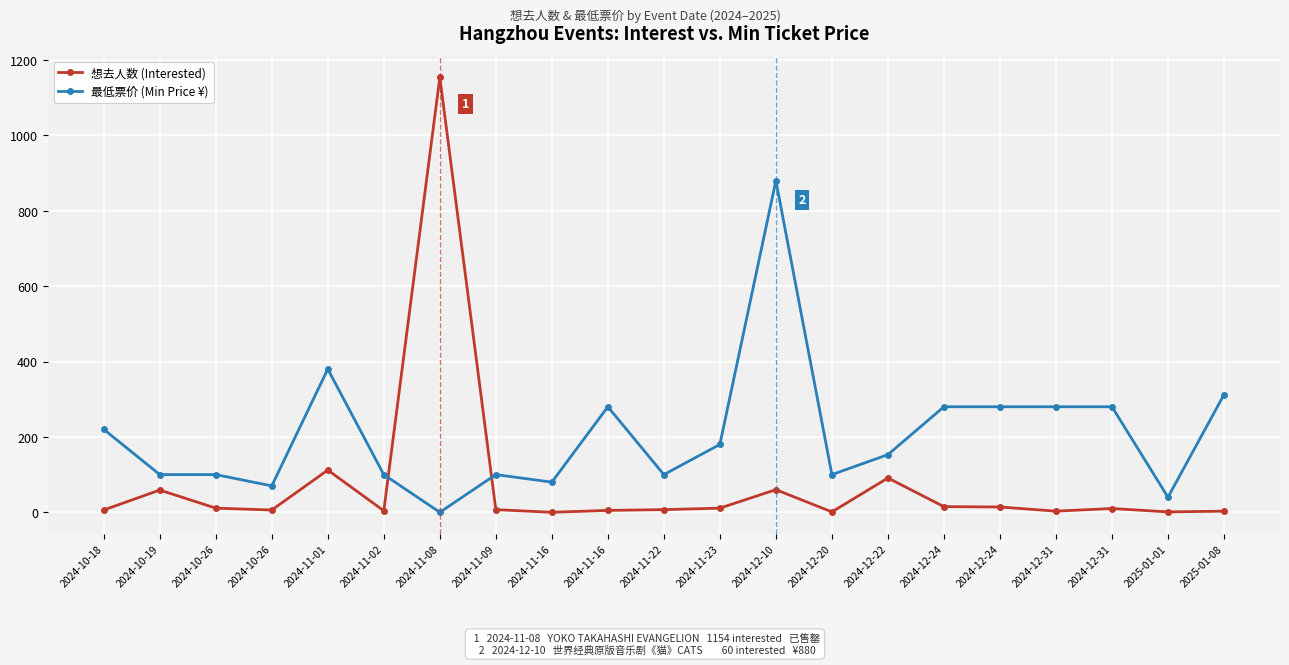

Is this an area chart (filled region under the line)?

No